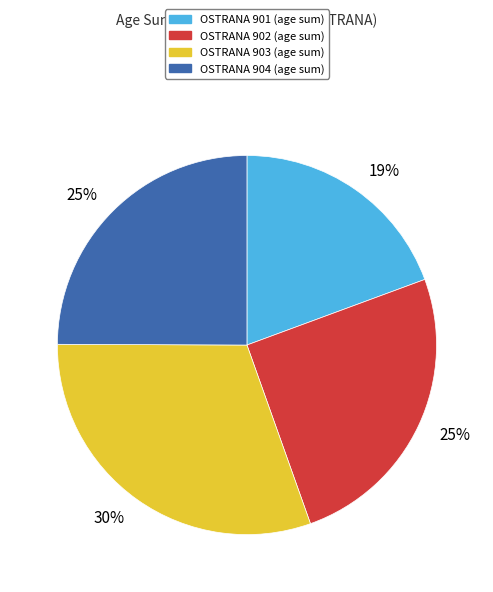

How many slices are in this pie chart?

4